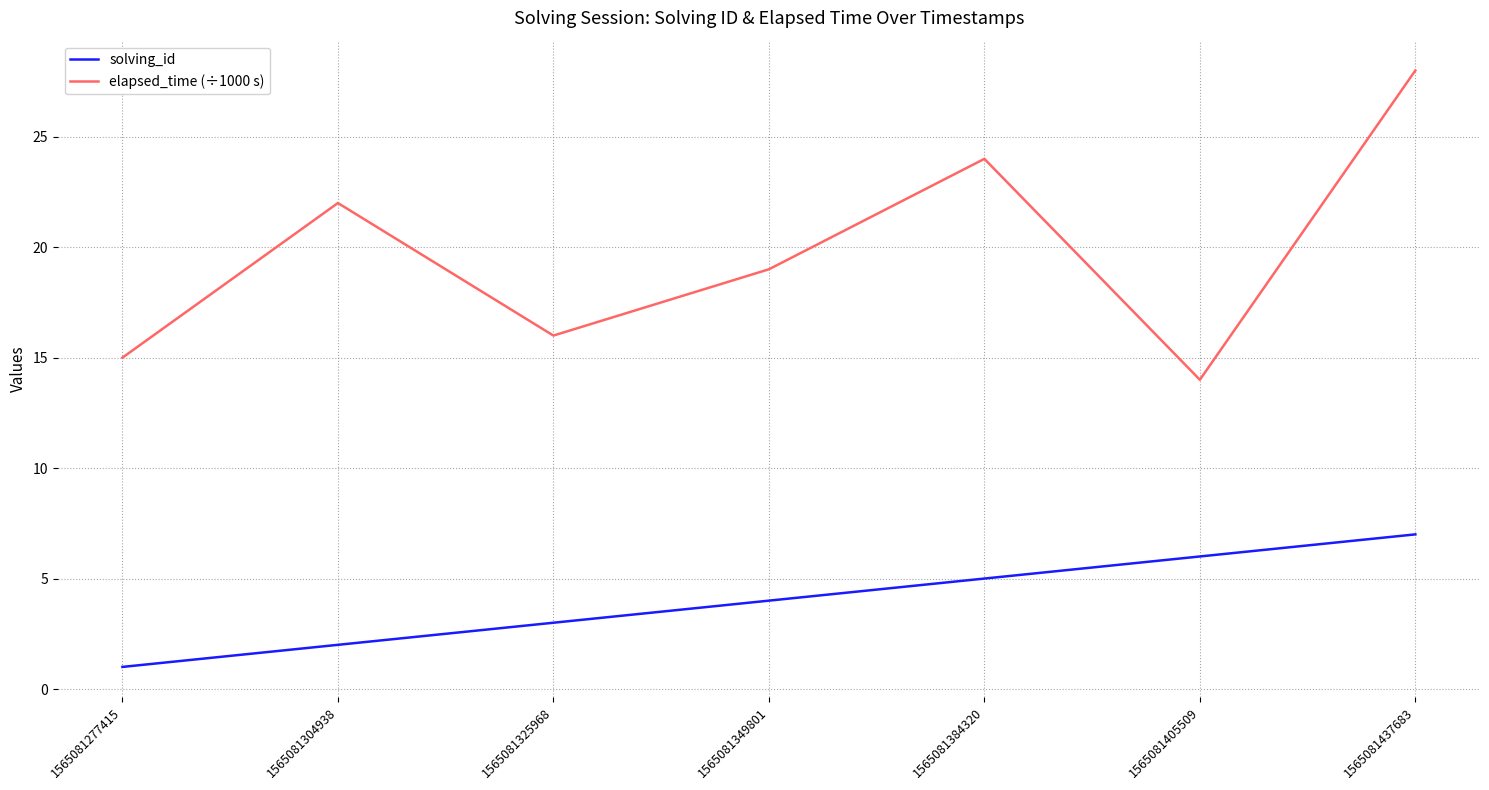

Reading right to left, transcribe all the data shown in this chart.

solving_id: 1565081437683=7	1565081405509=6	1565081384320=5	1565081349801=4	1565081325968=3	1565081304938=2	1565081277415=1
elapsed_time (÷1000 s): 1565081437683=28	1565081405509=14	1565081384320=24	1565081349801=19	1565081325968=16	1565081304938=22	1565081277415=15